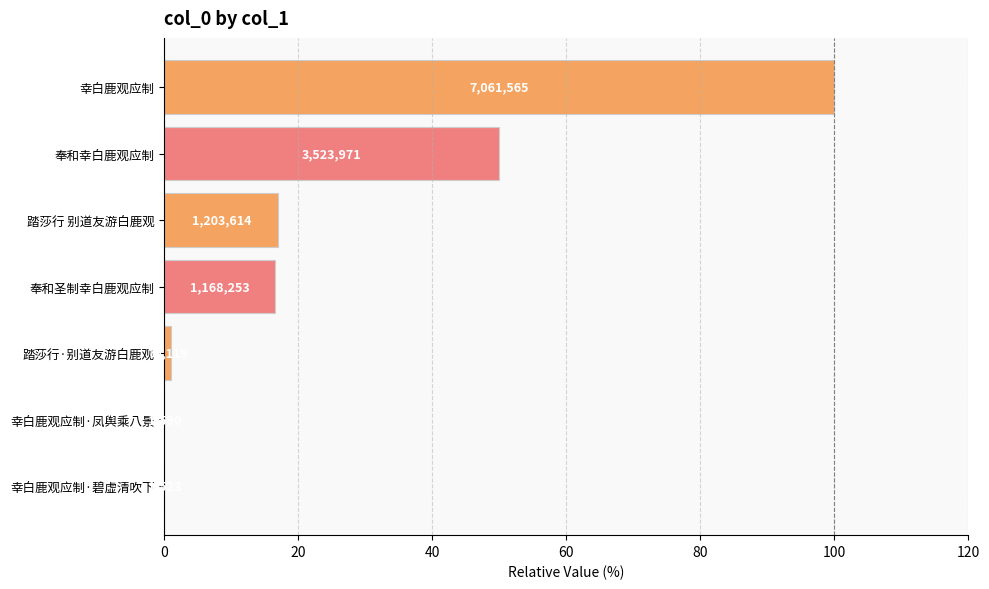

Are the bars horizontal?

Yes